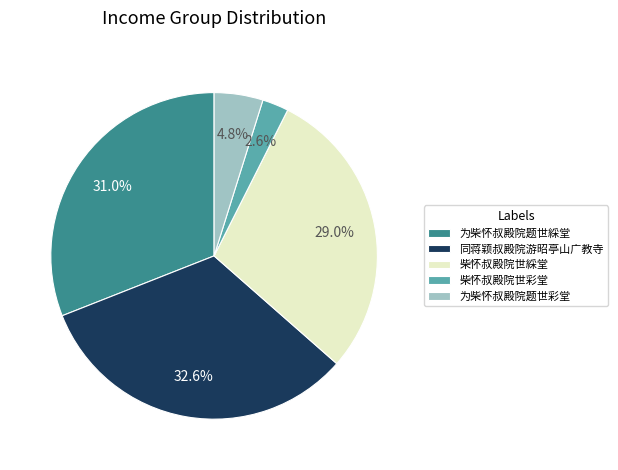

The 为柴怀叔殿院题世綵堂 slice represents 24% of the pie. True or false?

False